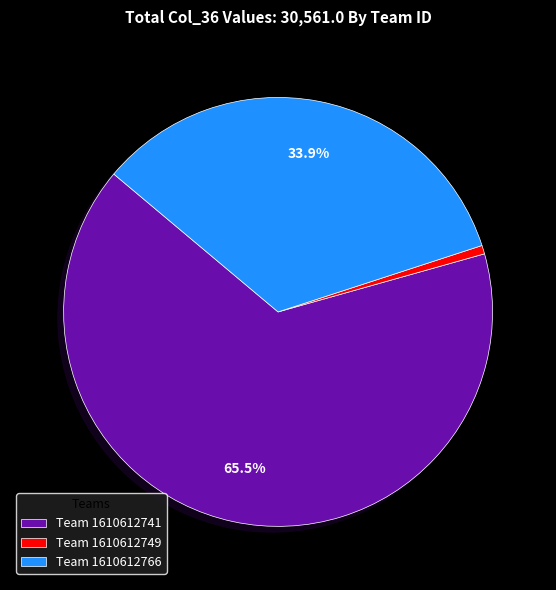

Do Team 1610612741 and Team 1610612749 together represent more than half of the pie?

Yes